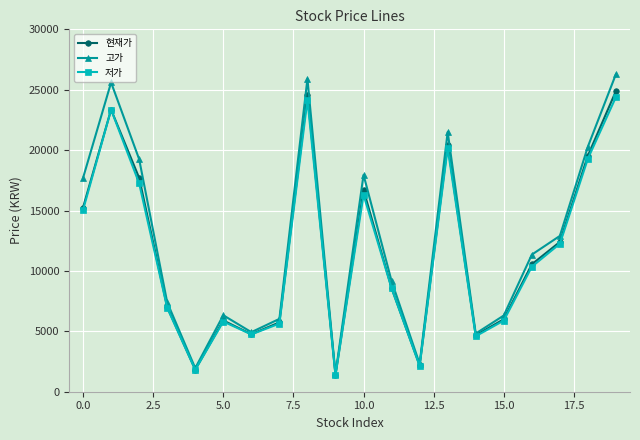

How many interior local peaks does the 고가 series have?

5